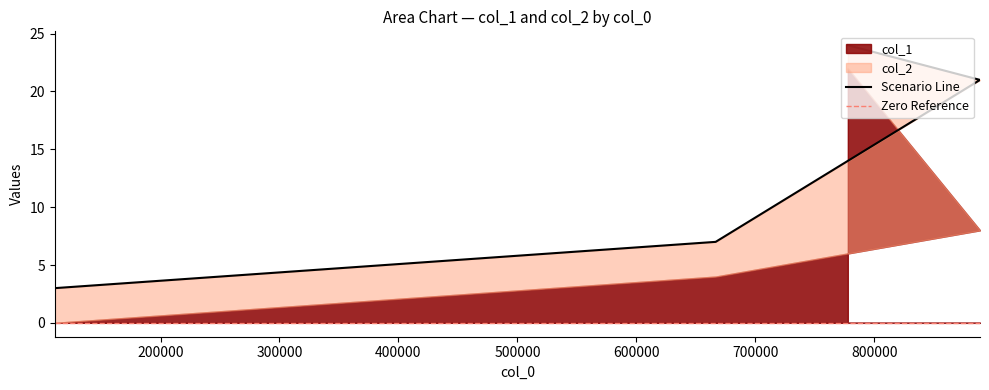

Which label corresponds to the smallest value in the chart?

111111